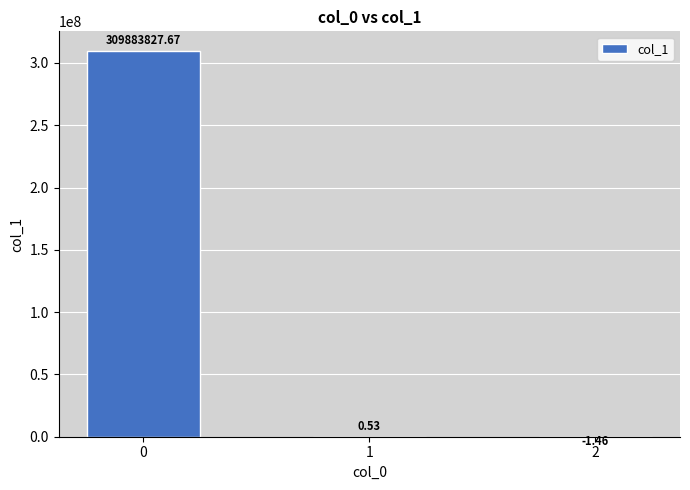

What is the sum of the values at 0 and 1?

309883828.2